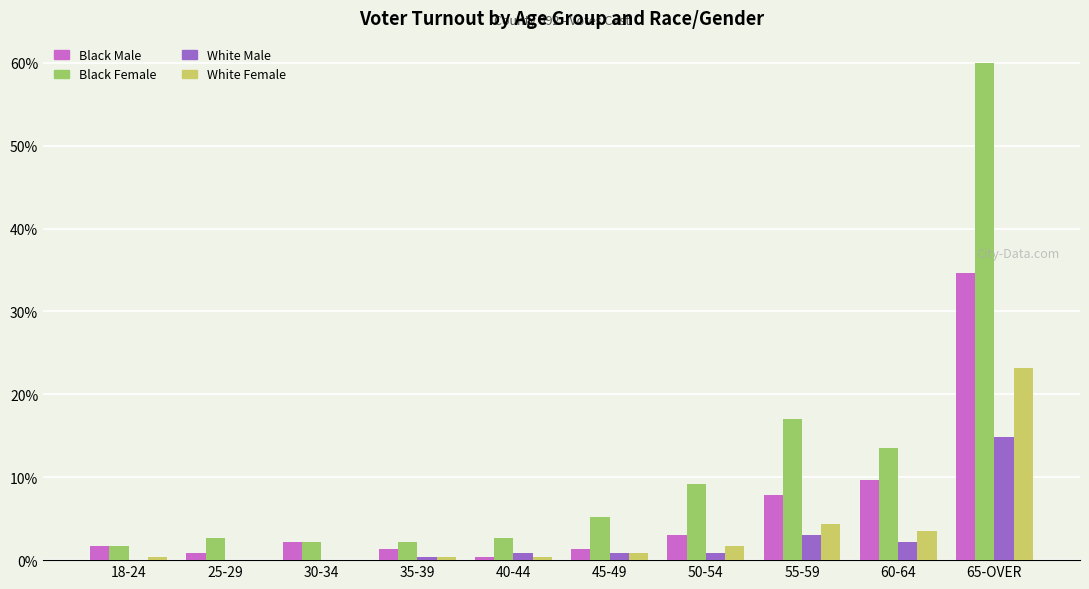

At which category is the sum across all series the highest?

65-OVER